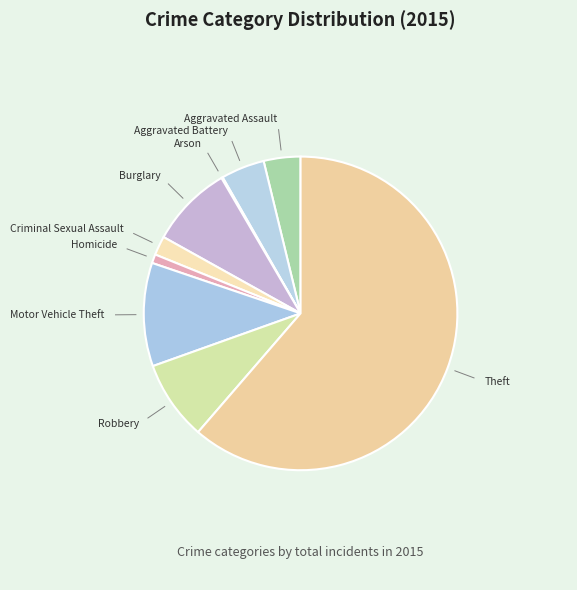

Which has a higher value, Homicide or Criminal Sexual Assault?

Criminal Sexual Assault